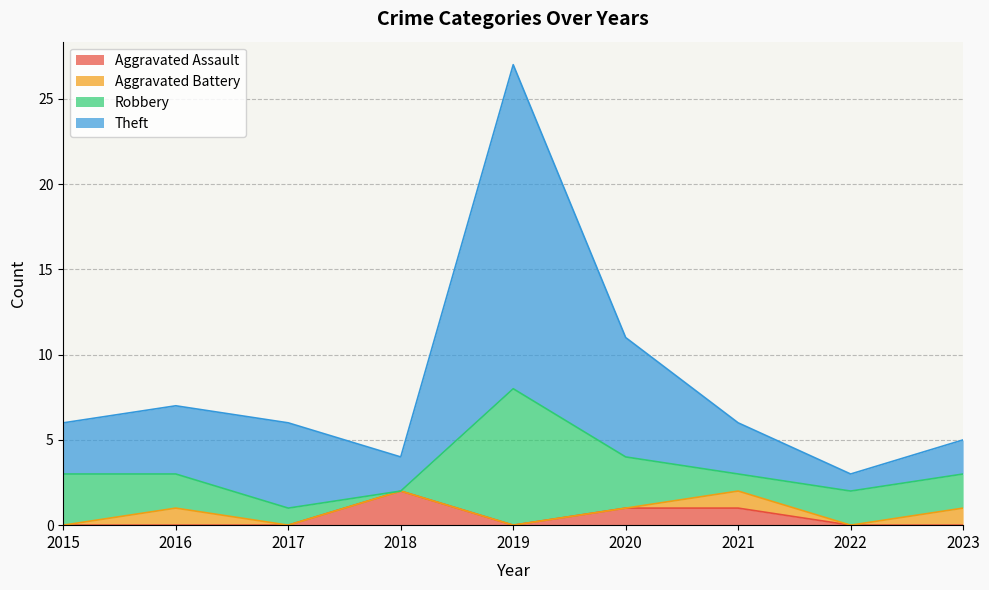

The value of Aggravated Assault at 2016 is 1. True or false?

False